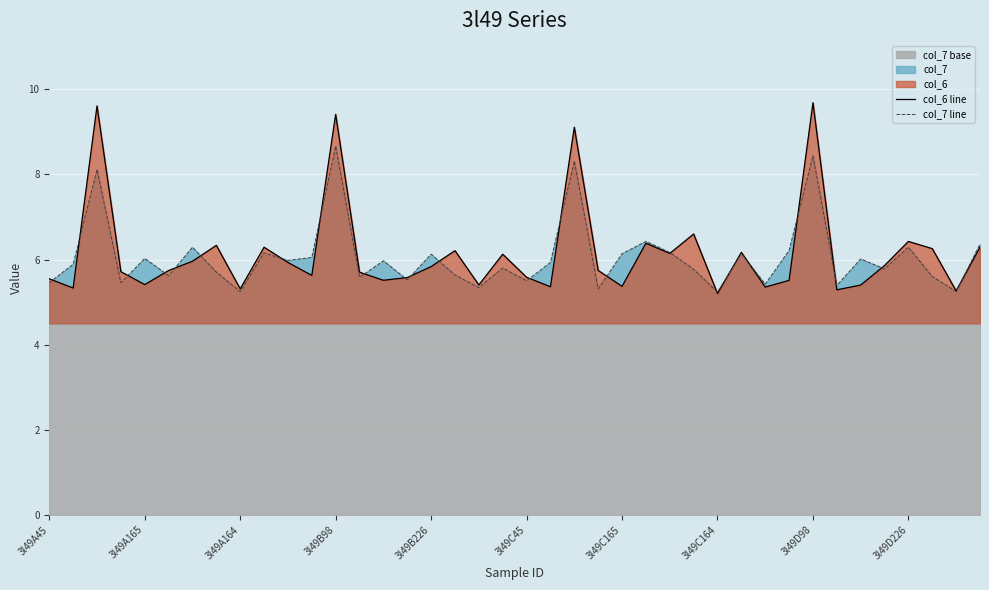

What is the greatest value displayed?

9.7